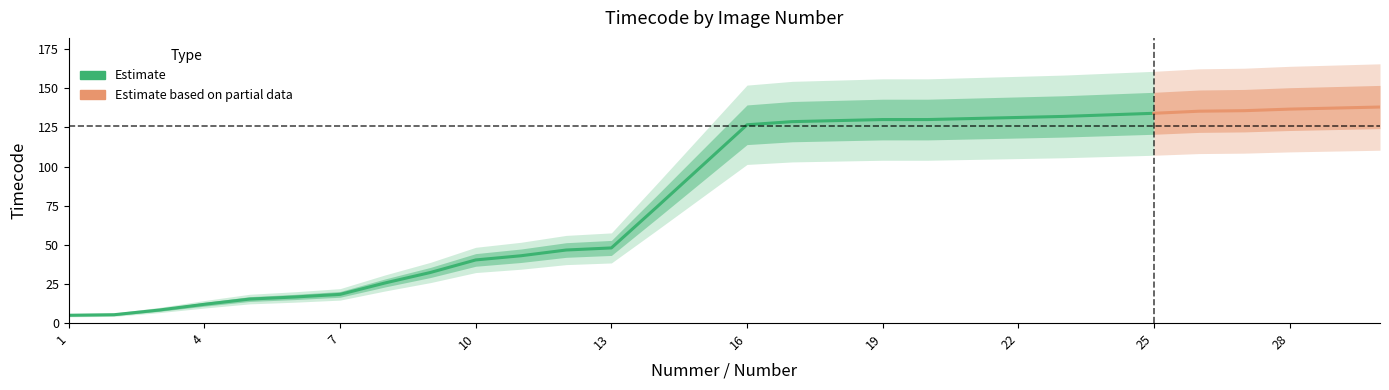

Where is the data nearest to the value 71?

13